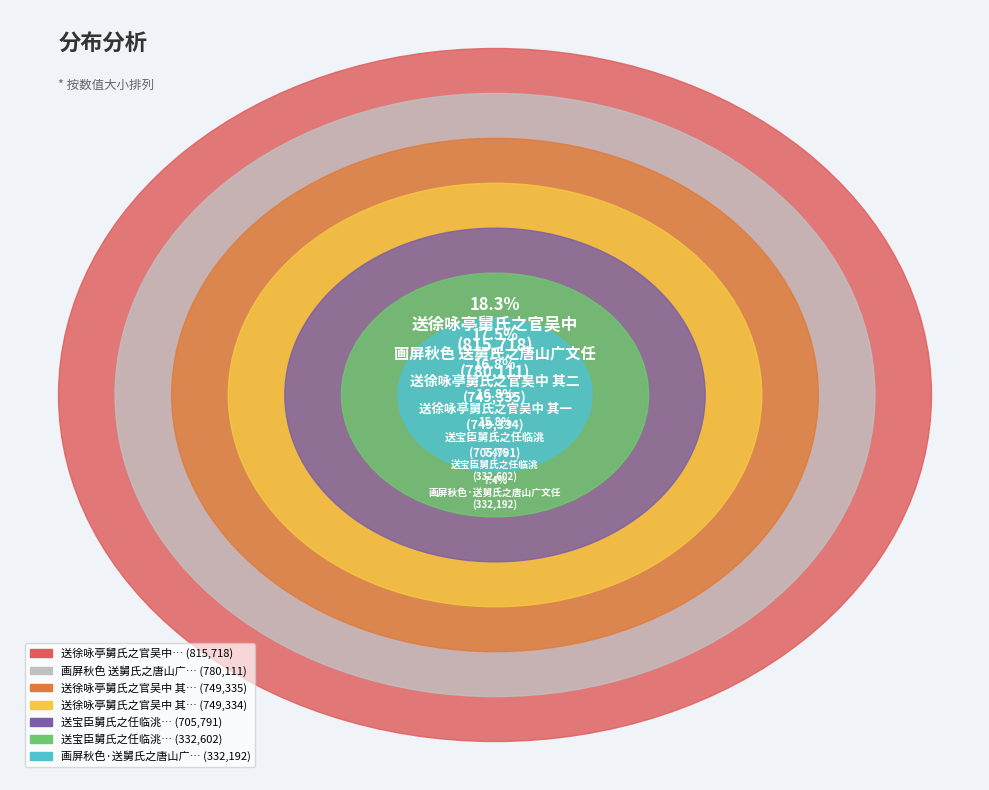

Which category has the biggest portion of the pie?

送徐咏亭舅氏之官吴中